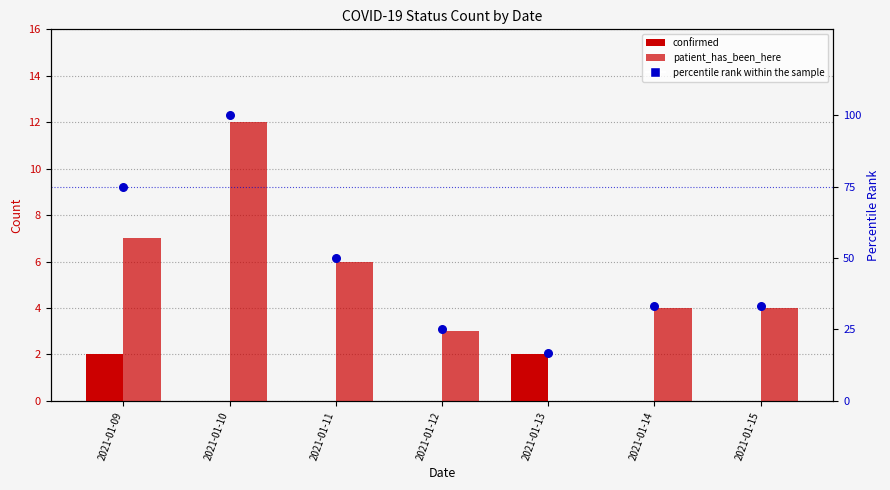

Which series has the largest Y range (max minus min)?

percentile rank within the sample